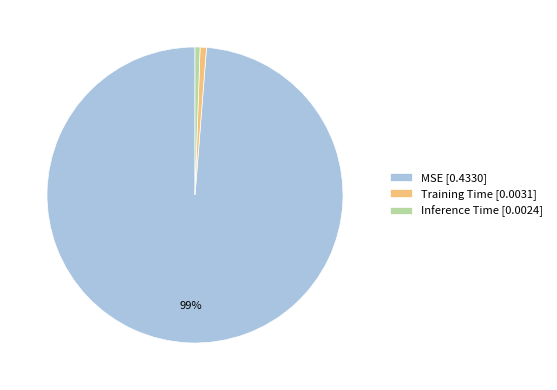

What percentage is the Training Time [0.0031] slice, to the nearest percent?

1%